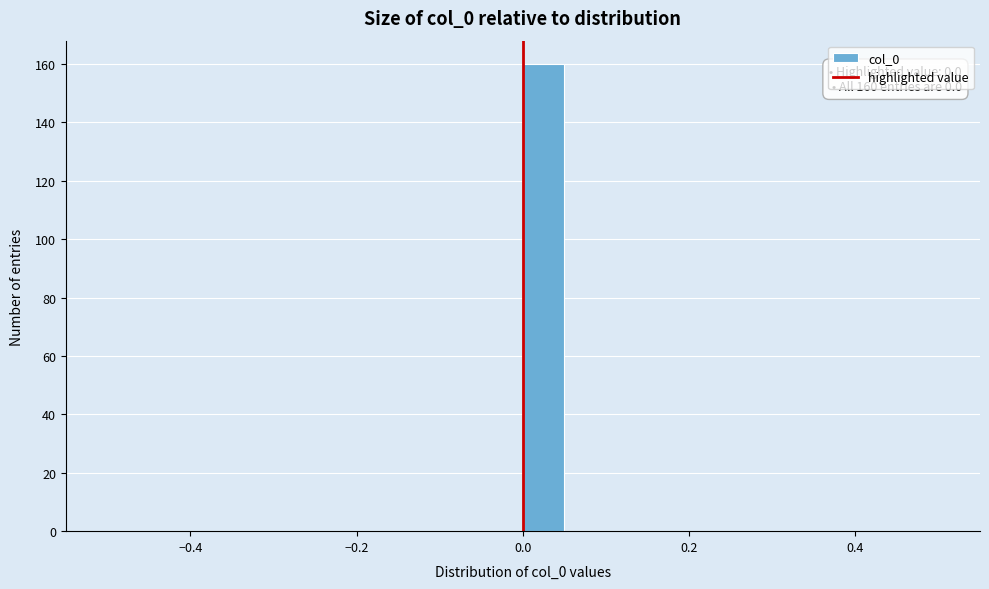

Around what value on the x-axis is the tallest bar? Give the approximate position of its centre, as read against the axis.

0.02